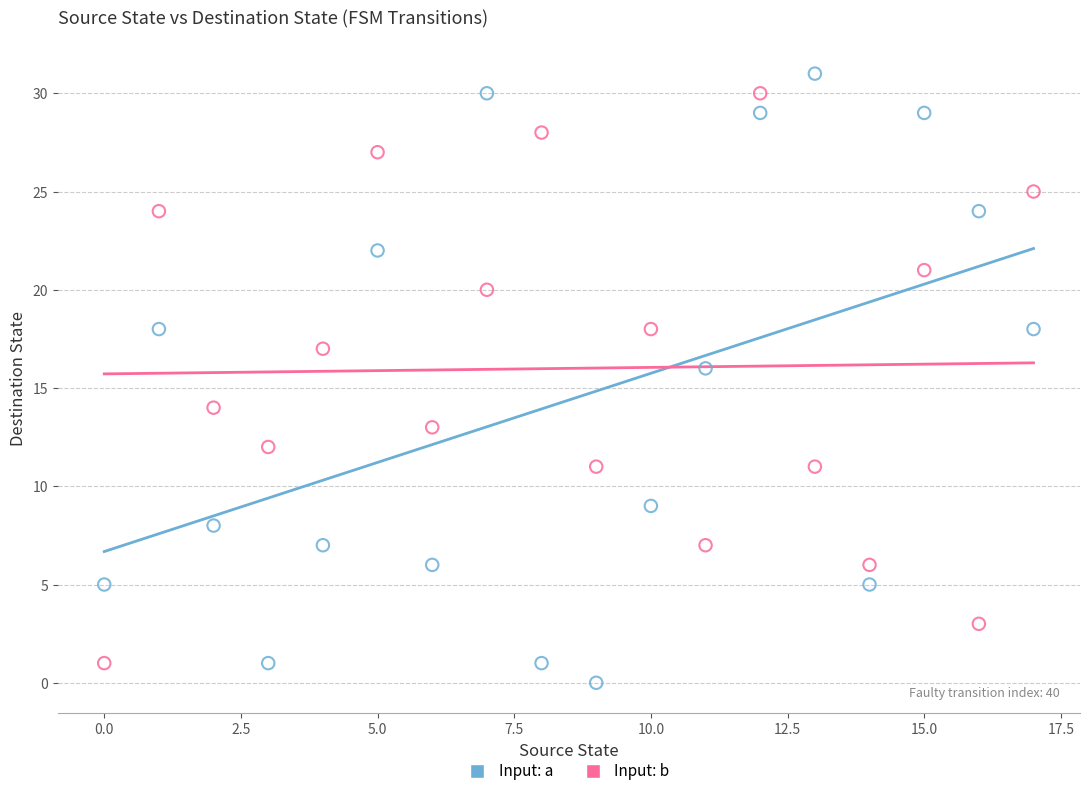

What are all the series names shown in the legend?

Input: a, Input: b